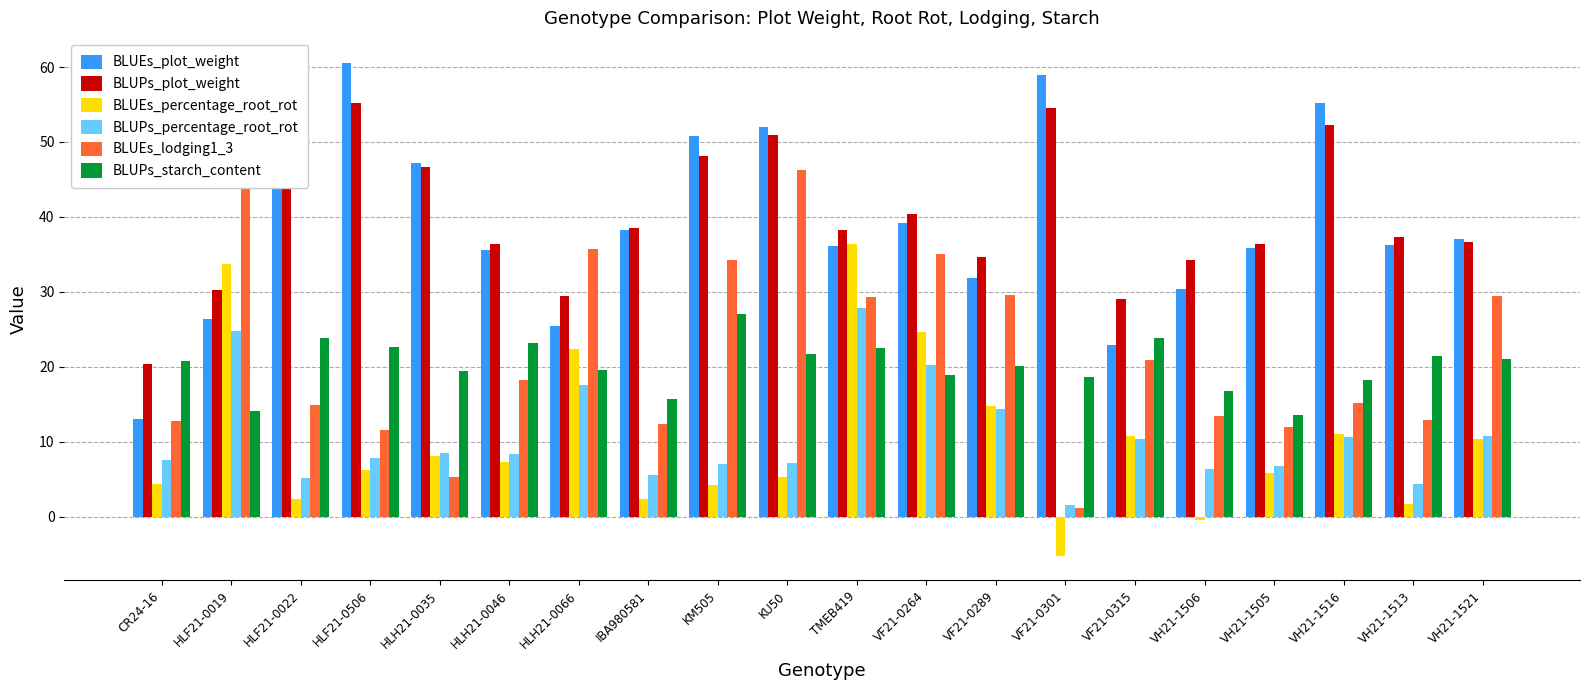

Reading left to right, list all the values displayed in this chart.

BLUEs_plot_weight: 13.0	26.4	60.5	60.6	47.2	35.6	25.5	38.3	50.8	52.0	36.1	39.2	31.9	58.9	22.9	30.4	35.9	55.2	36.3	37.1
BLUPs_plot_weight: 20.4	30.3	56.3	55.2	46.6	36.4	29.4	38.5	48.1	50.9	38.3	40.4	34.6	54.6	29.1	34.2	36.4	52.3	37.3	36.7
BLUEs_percentage_root_rot: 4.4	33.7	2.4	6.2	8.1	7.3	22.4	2.4	4.2	5.3	36.4	24.6	14.7	-5.2	10.7	-0.4	5.8	11.0	1.7	10.3
BLUPs_percentage_root_rot: 7.5	24.8	5.1	7.8	8.5	8.3	17.6	5.5	7.0	7.2	27.8	20.2	14.3	1.5	10.4	6.3	6.7	10.6	4.4	10.7
BLUEs_lodging1_3: 12.7	57.3	14.9	11.5	5.3	18.2	35.7	12.4	34.3	46.3	29.3	35.1	29.6	1.2	20.9	13.4	12.0	15.2	12.9	29.5
BLUPs_starch_content: 20.8	14.1	23.9	22.6	19.4	23.2	19.6	15.7	27.0	21.7	22.5	18.9	20.1	18.6	23.9	16.8	13.6	18.3	21.5	21.1